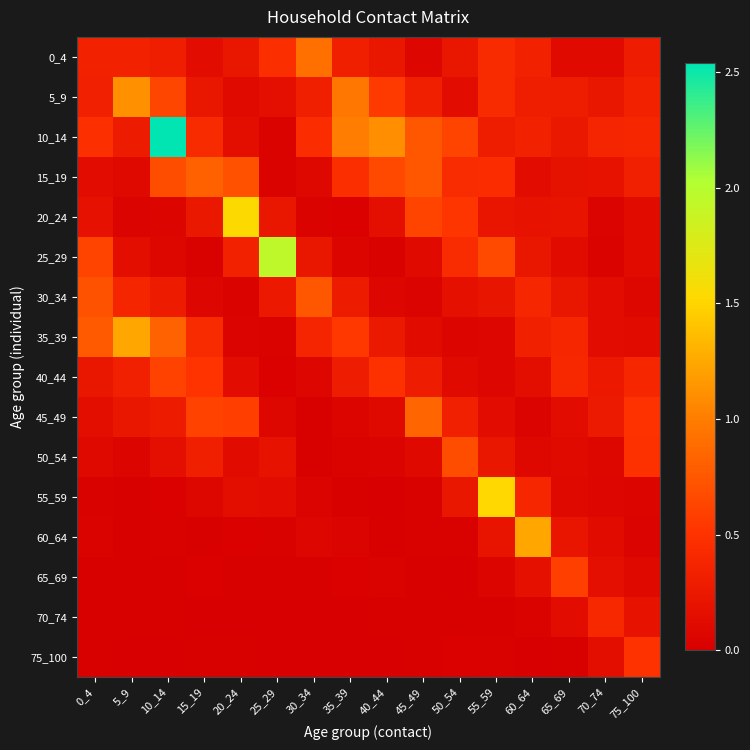

Count the number of categories in the chart.

16